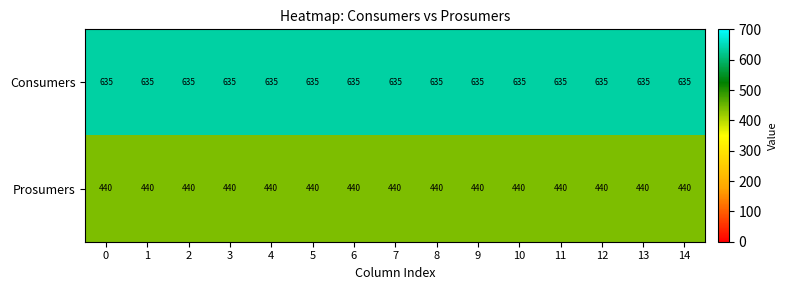

The value of Prosumers at 1 is 179. True or false?

False